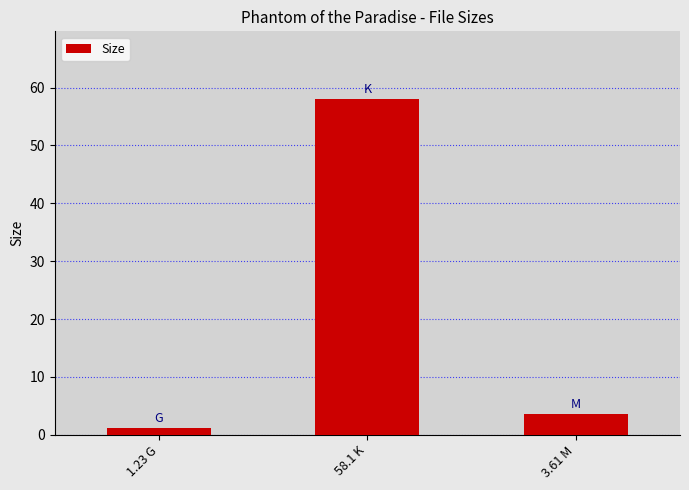

How many distinct data groups are displayed?

1